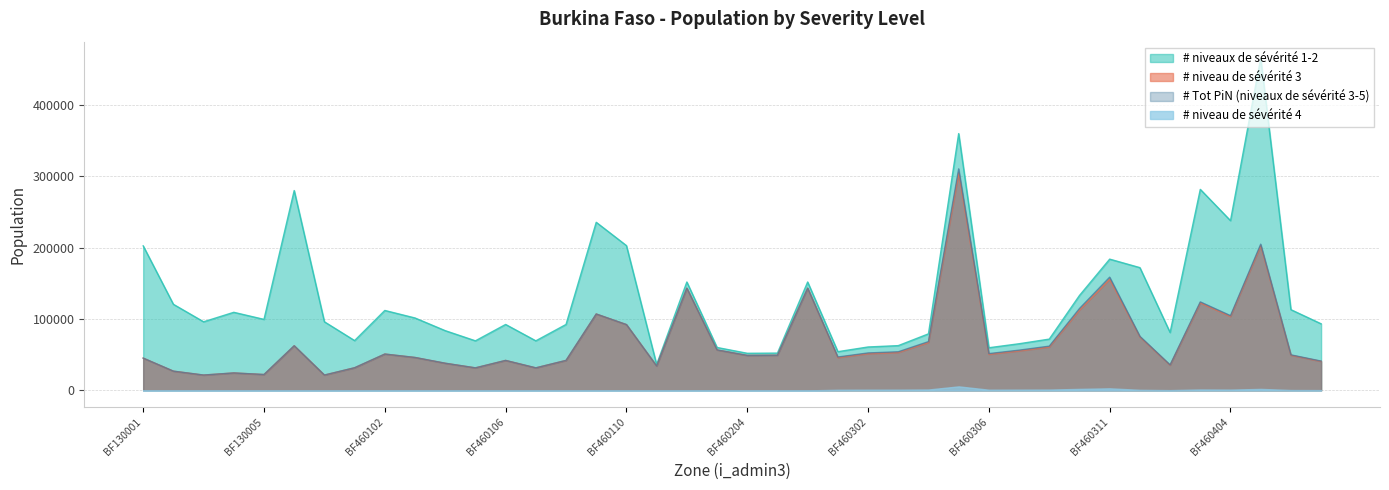

At which label is # Tot PiN (niveaux de sévérité 3-5) closest to 166096?

BF460311